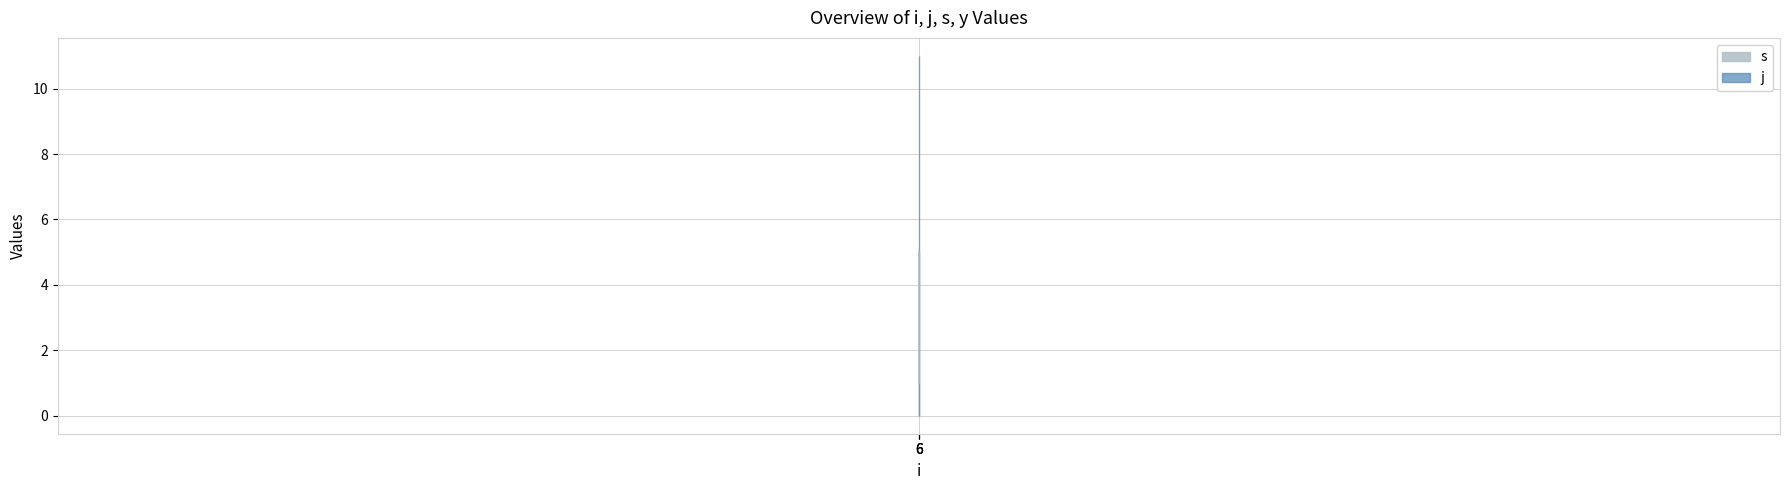

Reading right to left, list all the values displayed in this chart.

6=5	6=3	6=1